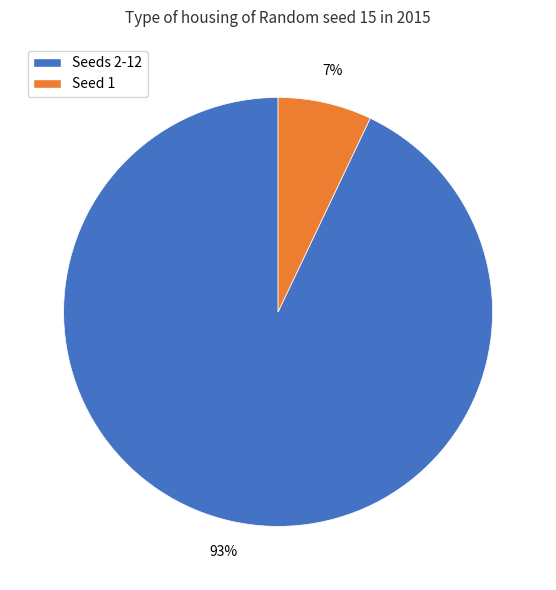

Is there a majority slice in this chart?

Yes